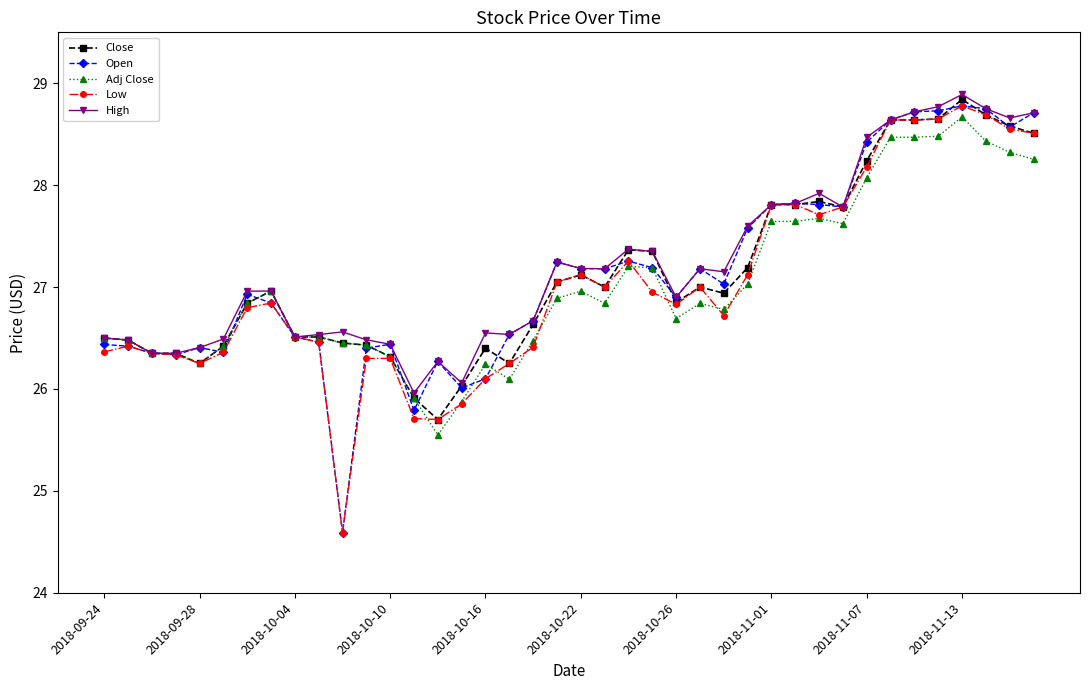

What is the value of the Low point at the 40th from the left?

28.5